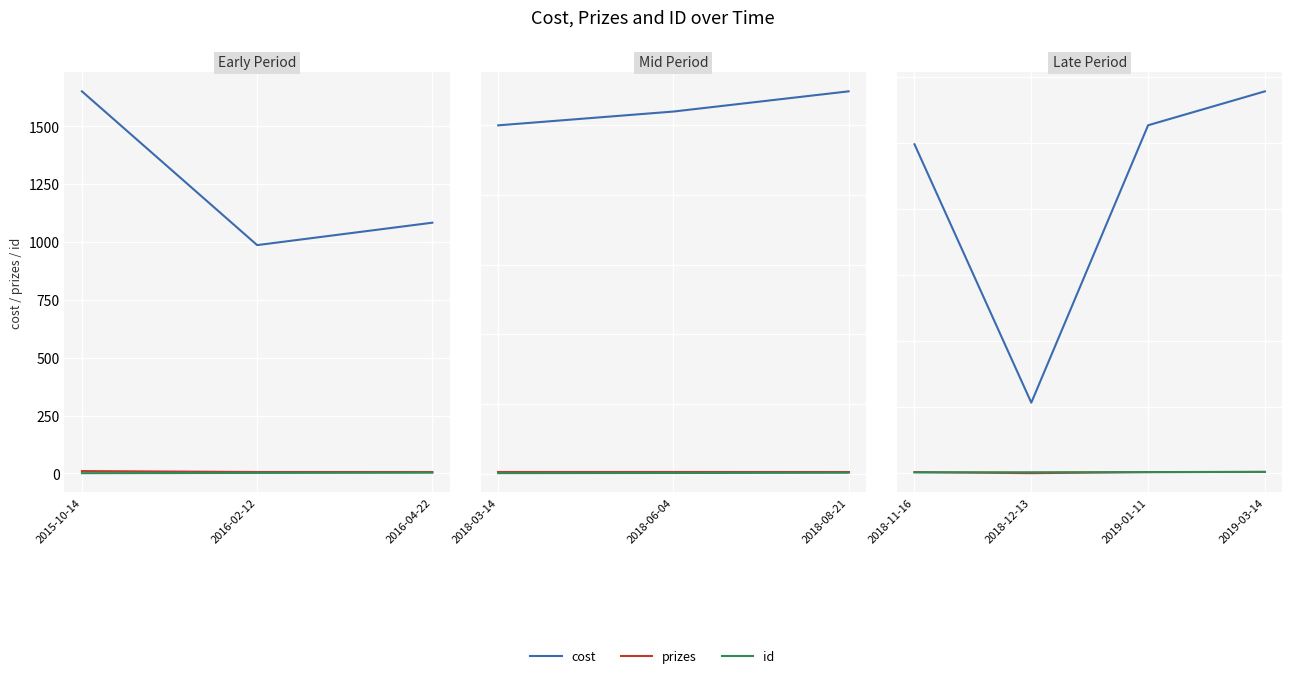

Is this an area chart (filled region under the line)?

No